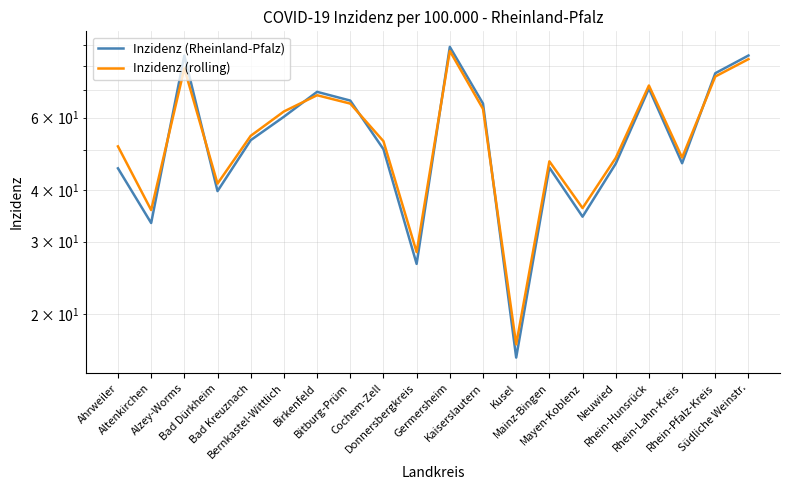

The value of Inzidenz (Rheinland-Pfalz) at Cochem-Zell is 50.3. True or false?

True